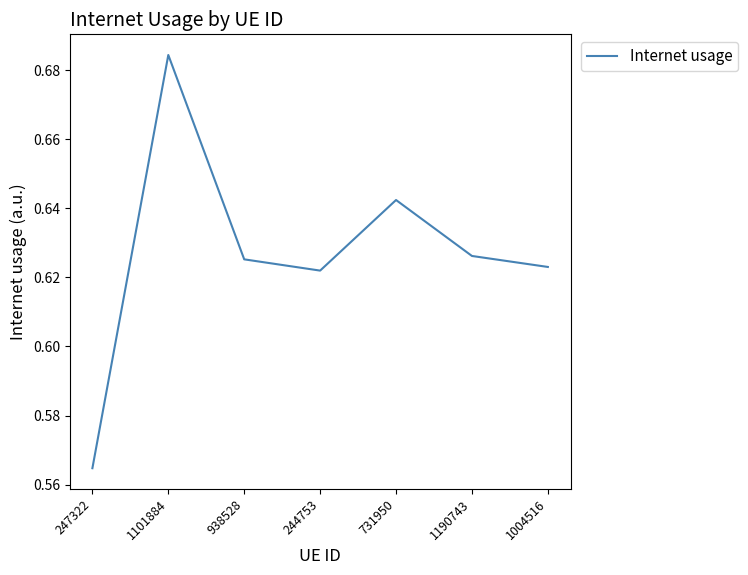

At which label is the value closest to 0?

247322